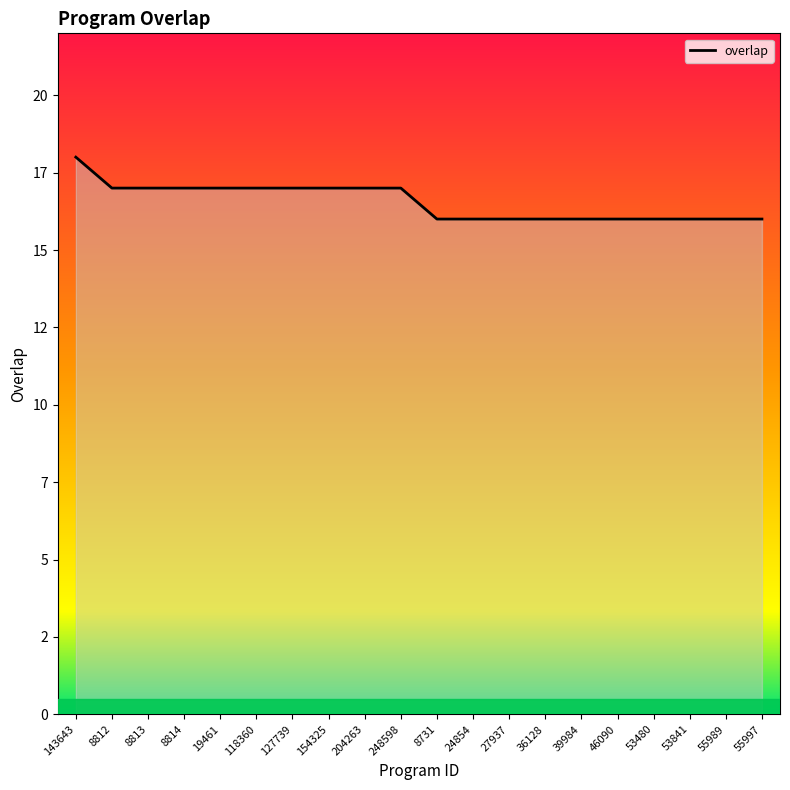

Does the chart have visible grid lines?

No